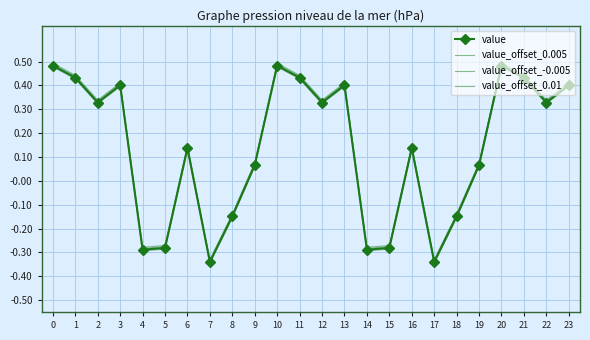

What is the total value across all series at 13?

1.6